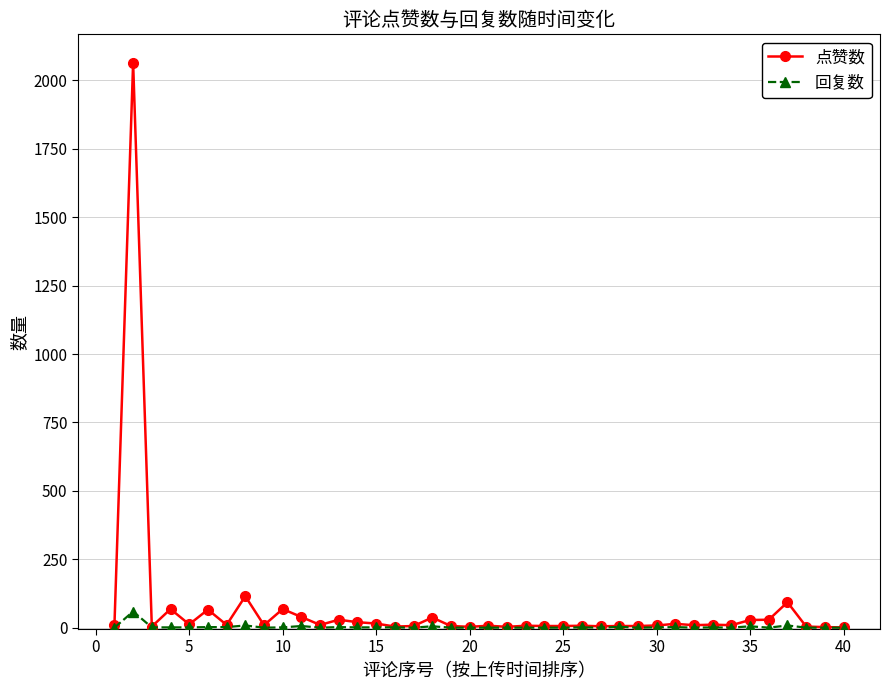

How many data points in 点赞数 are less than 9?

19